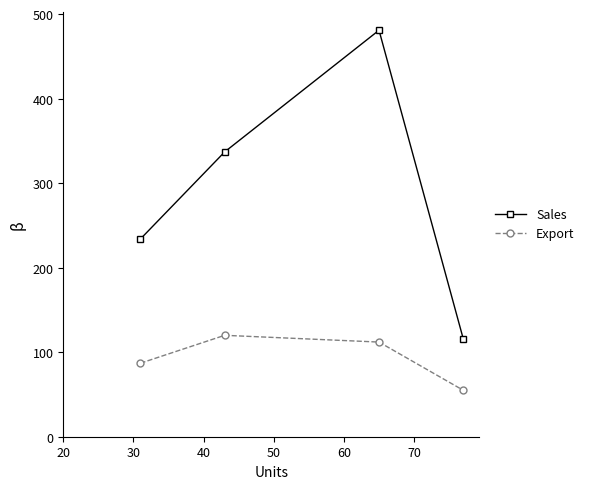

Does the chart display data point markers on the line(s)?

Yes